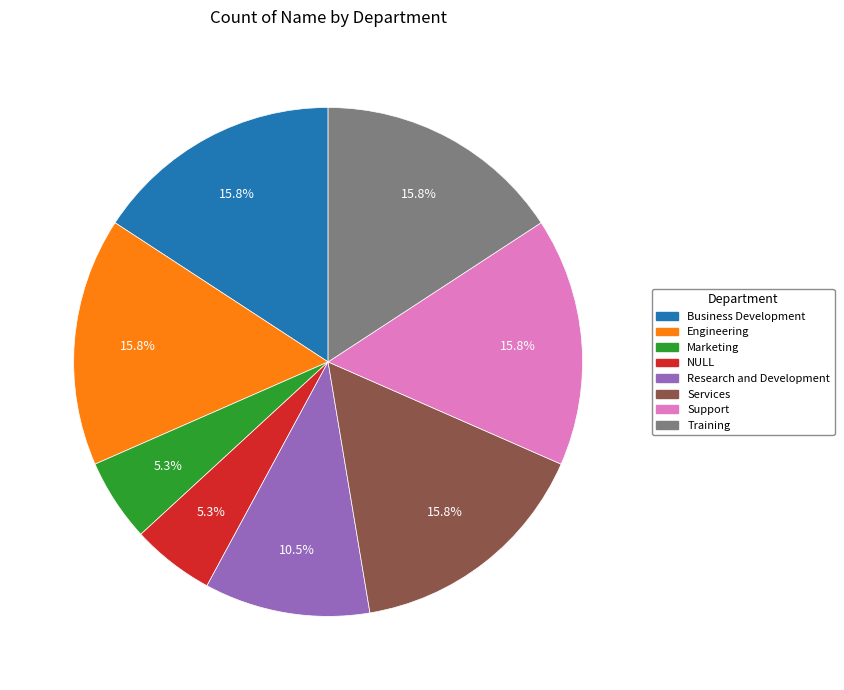

Is it true that NULL is 5% of the pie?

True